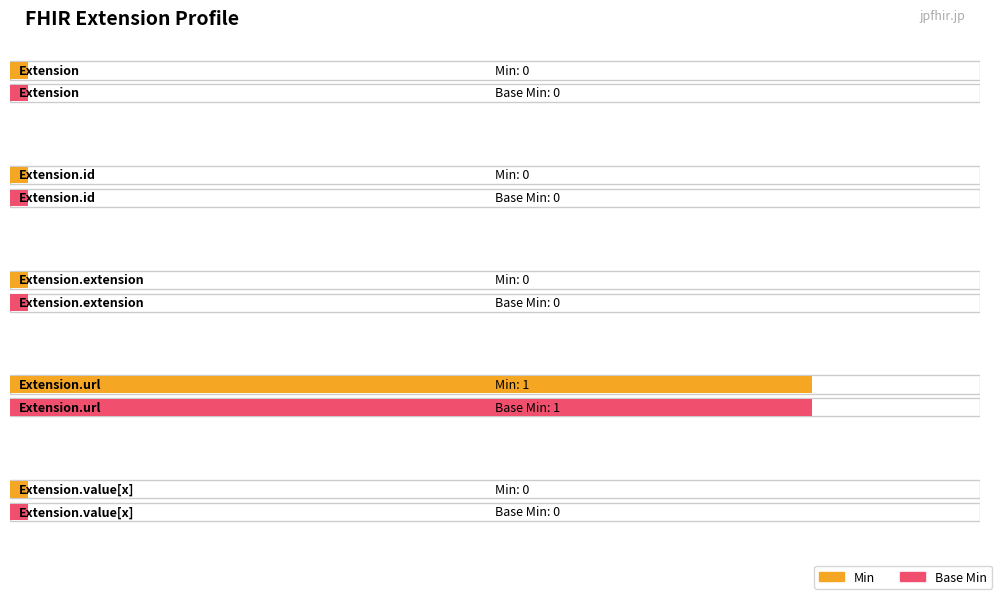

The value of Base Min at Extension.value[x] is -1. True or false?

False